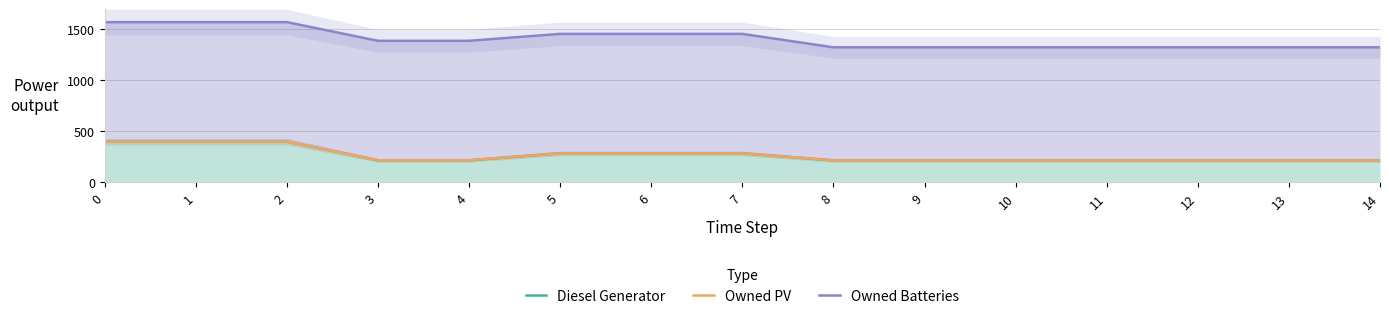

What are all the series names shown in the legend?

Diesel Generator, Owned PV, Owned Batteries